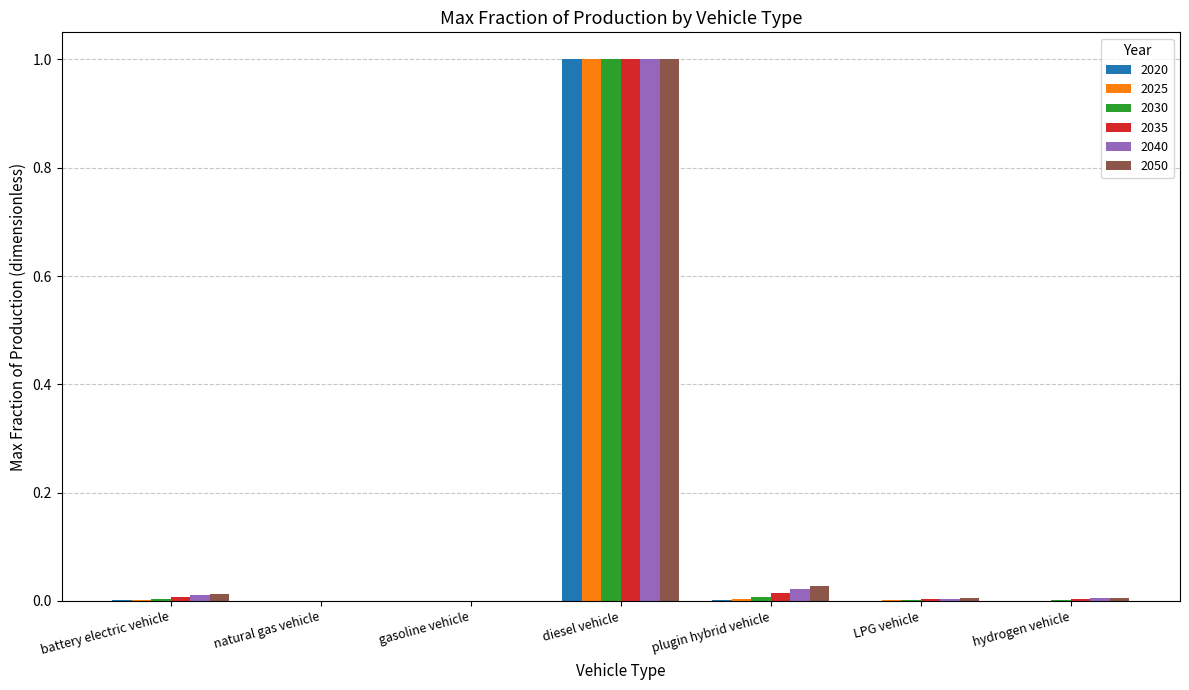

At which label does 2050 reach its peak?

diesel vehicle